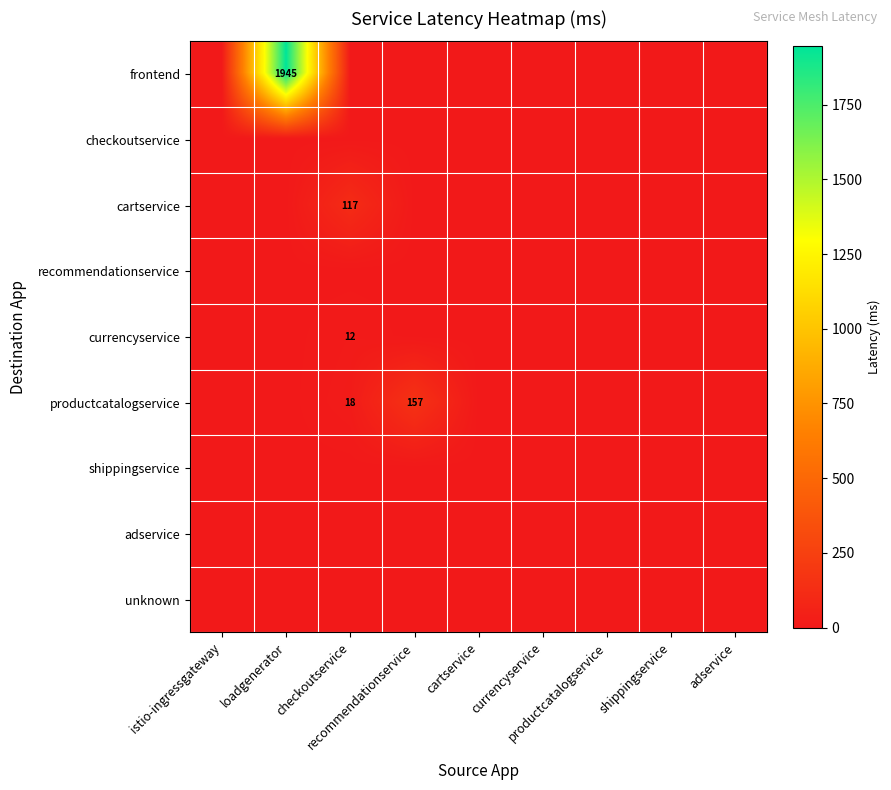

Rank the series at checkoutservice from lowest to highest value.

frontend, checkoutservice, recommendationservice, shippingservice, adservice, unknown, currencyservice, productcatalogservice, cartservice